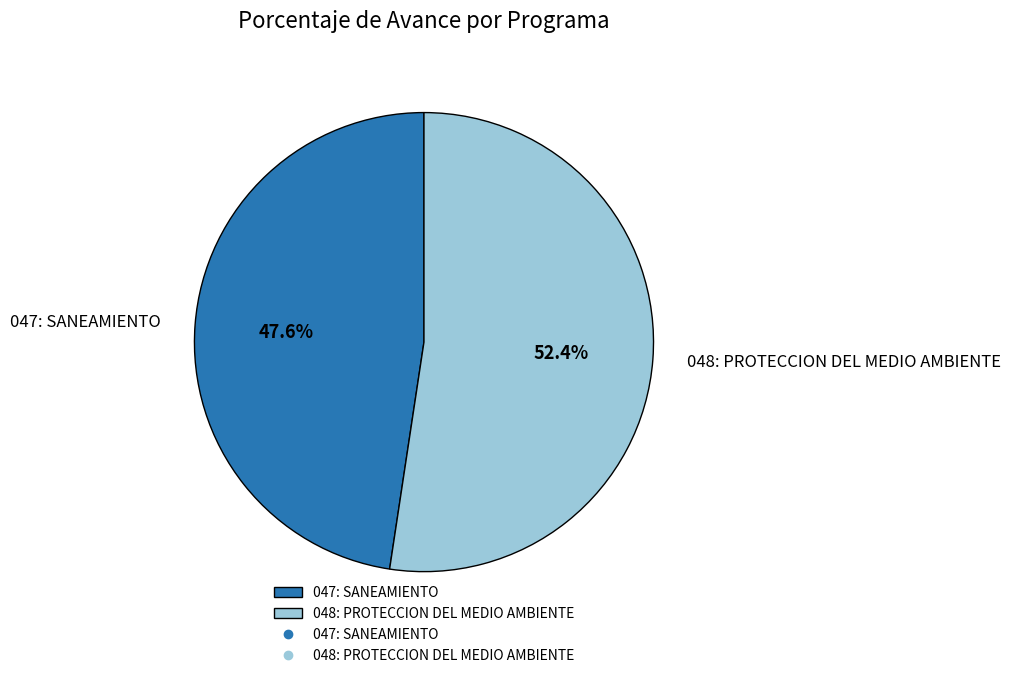

Is 048: PROTECCION DEL MEDIO AMBIENTE the majority of the pie?

Yes